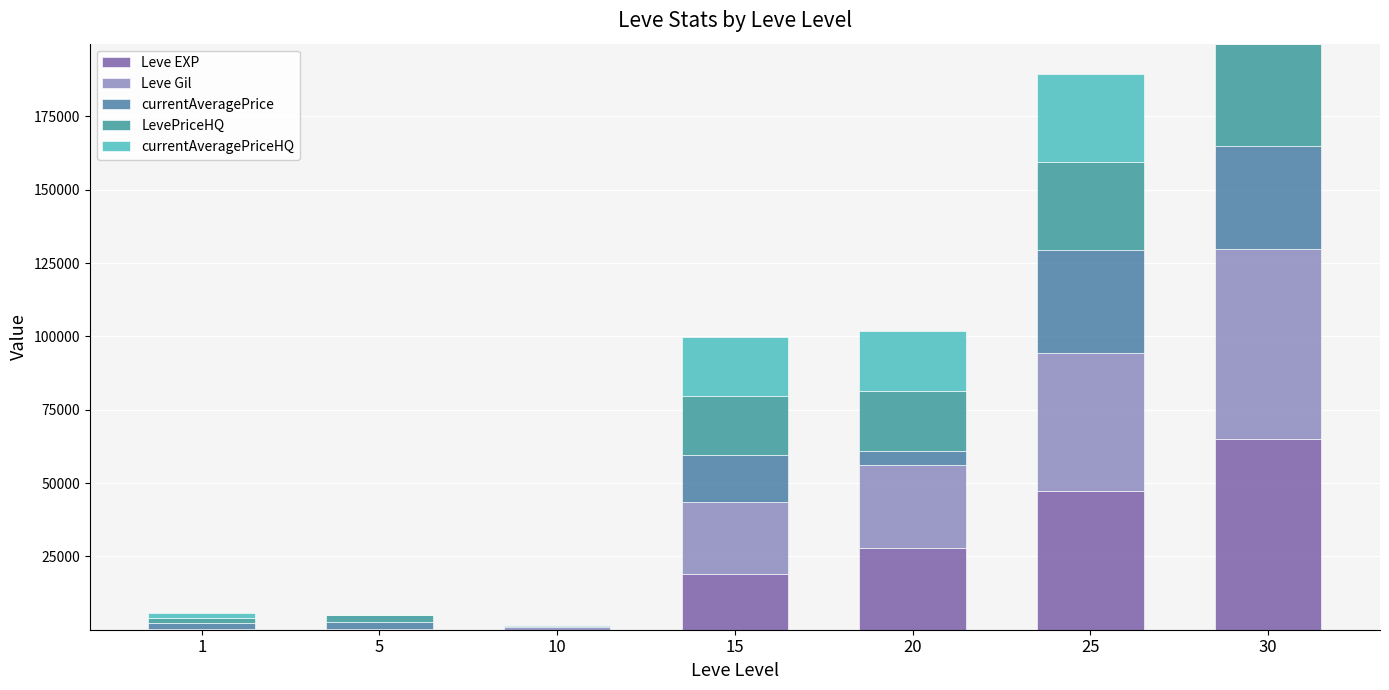

Which series changed the most between 5 and 20?

Leve EXP